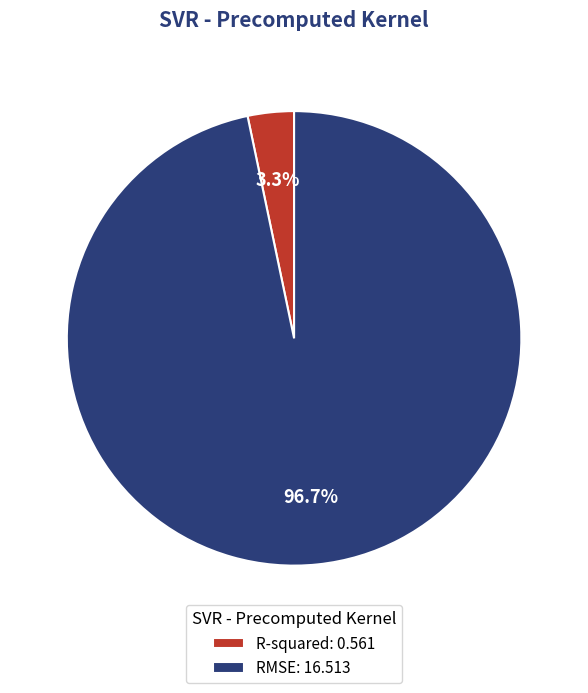

Count the number of slices in the pie.

2